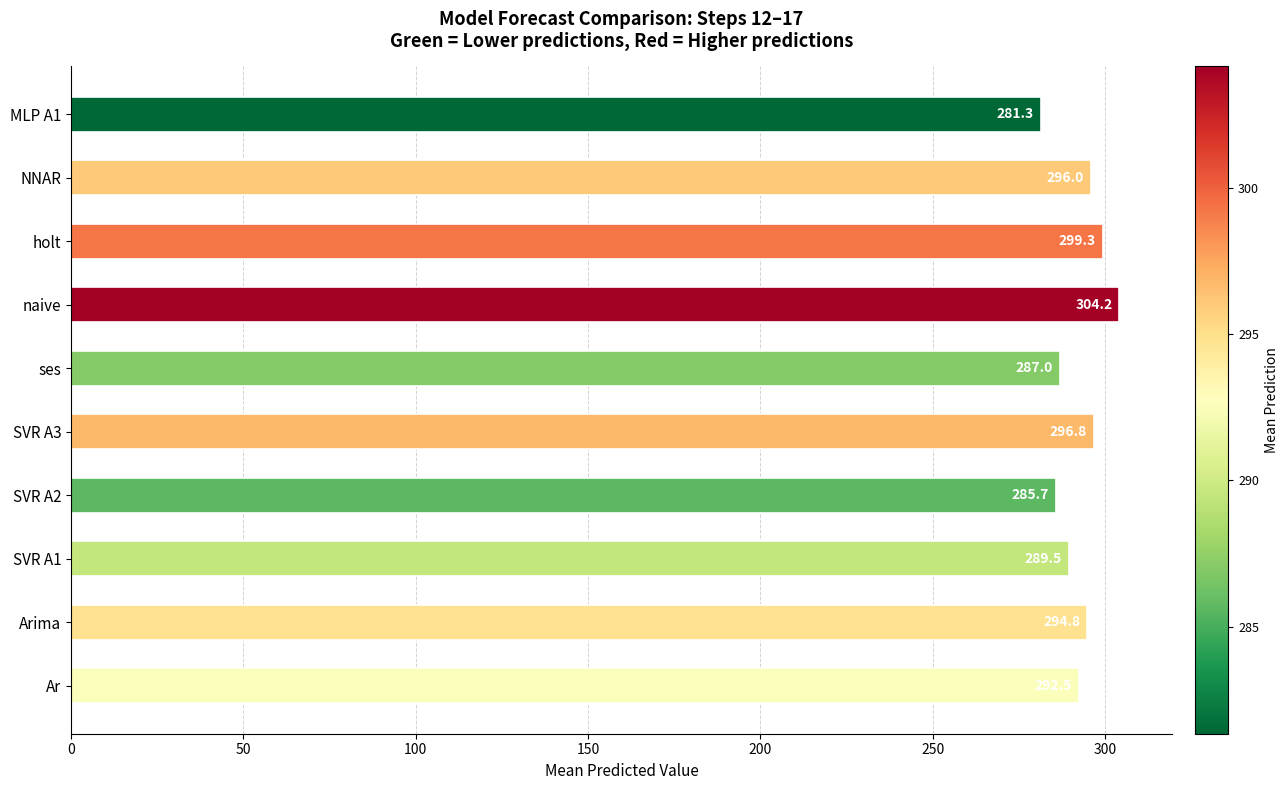

What value does the data have at MLP A1?

281.3